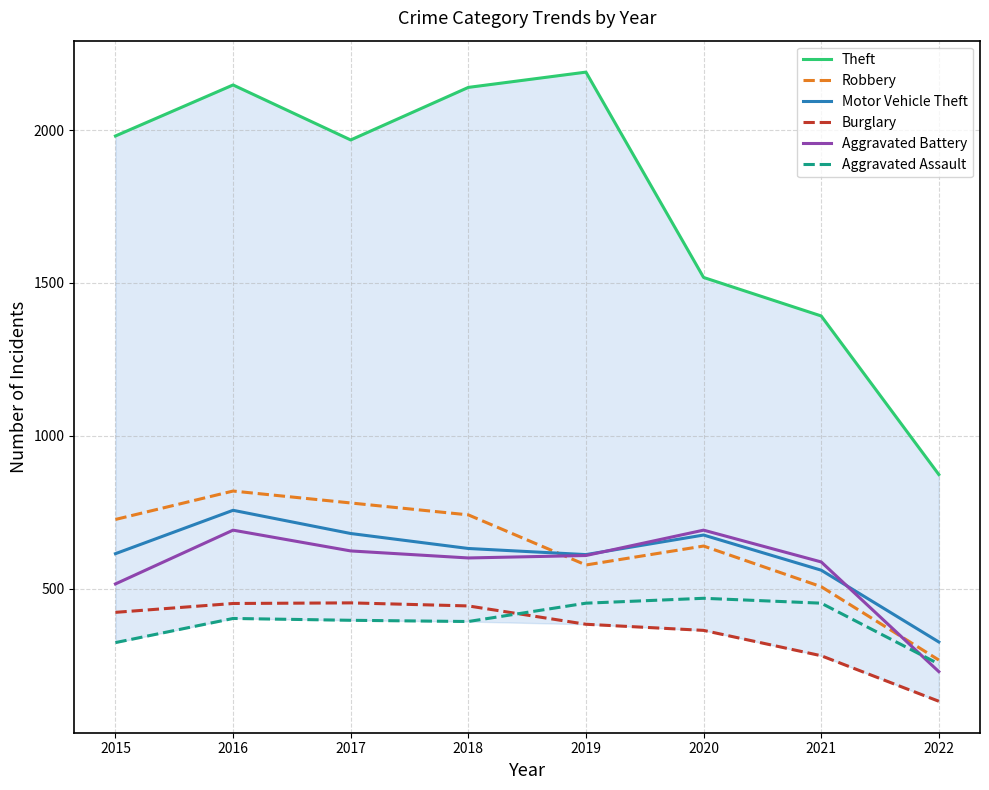

What is the sum of all Robbery values?

5054